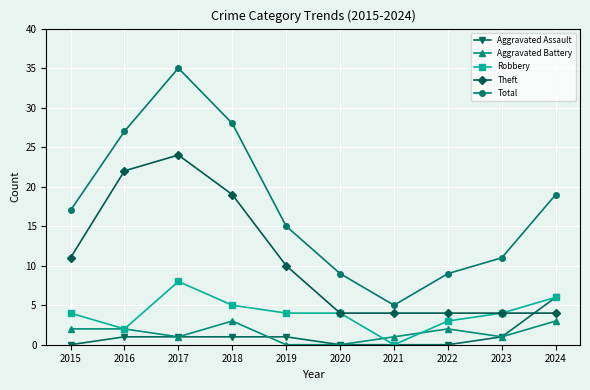

What are all the series names shown in the legend?

Aggravated Assault, Aggravated Battery, Robbery, Theft, Total